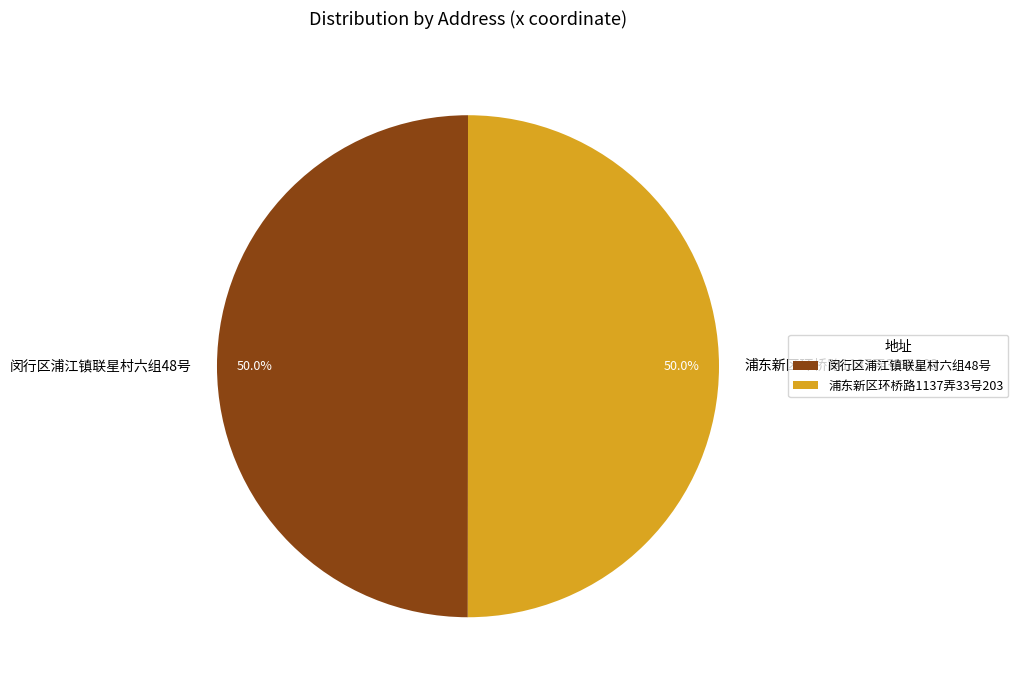

What is the ratio of the value at 闵行区浦江镇联星村六组48号 to the value at 浦东新区环桥路1137弄33号203?

1.0